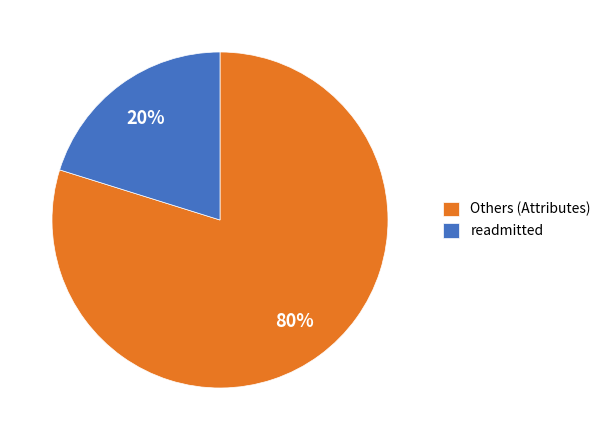

What is the smallest slice in the pie chart?

readmitted